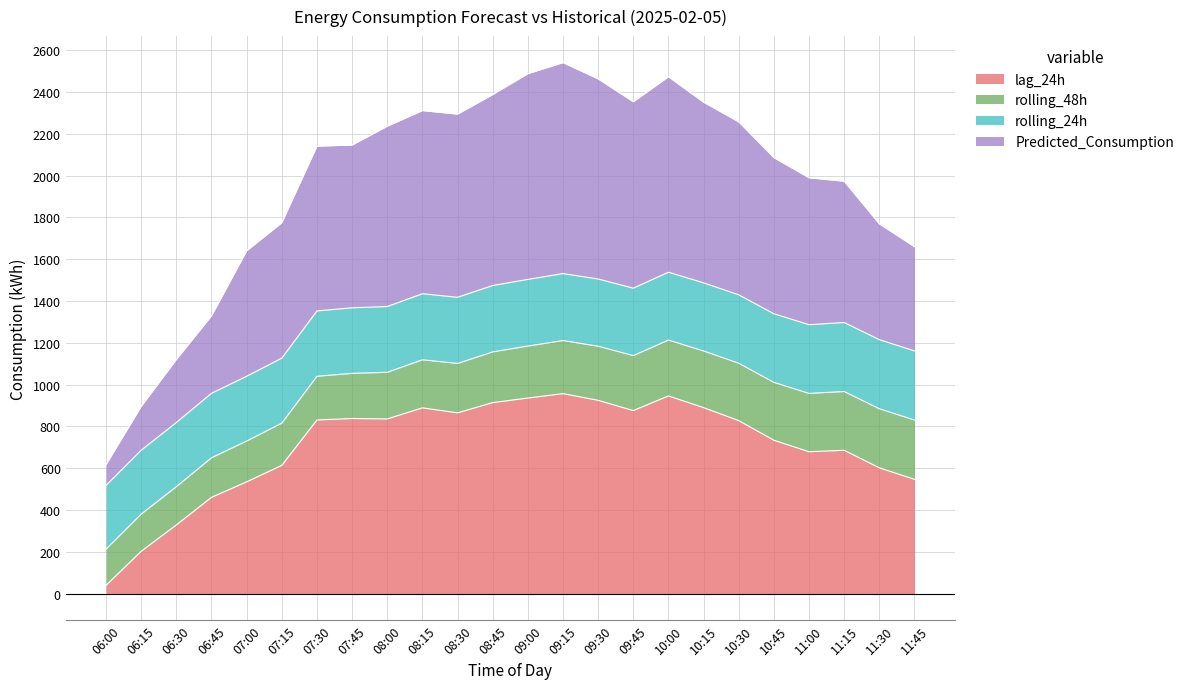

Rank the categories by lag_24h value from highest to lowest.

09:15, 10:00, 09:00, 09:30, 08:45, 10:15, 08:15, 09:45, 08:30, 07:45, 08:00, 07:30, 10:30, 10:45, 11:15, 11:00, 07:15, 11:30, 11:45, 07:00, 06:45, 06:30, 06:15, 06:00